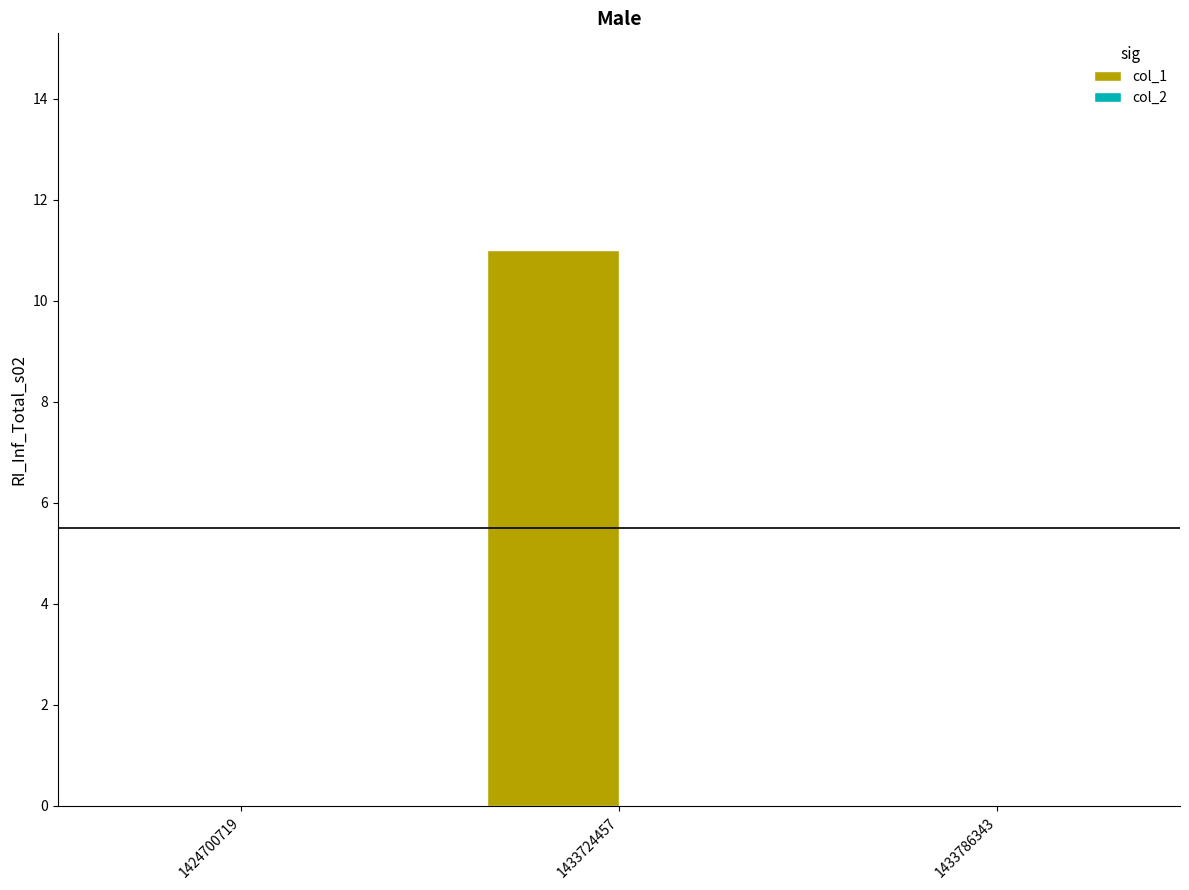

Which has a higher value, 1433724457 or 1424700719?

1433724457